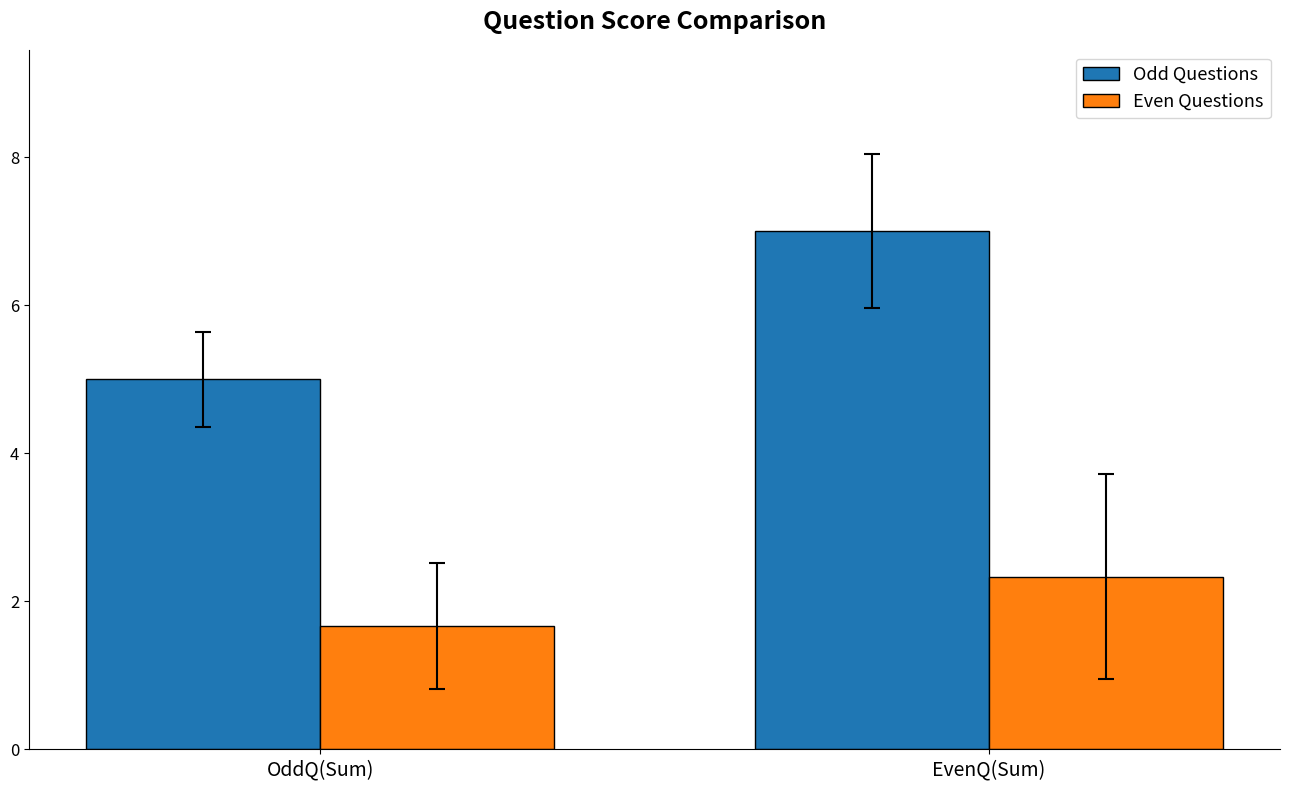

At which label is Even Questions closest to 2?

OddQ(Sum)